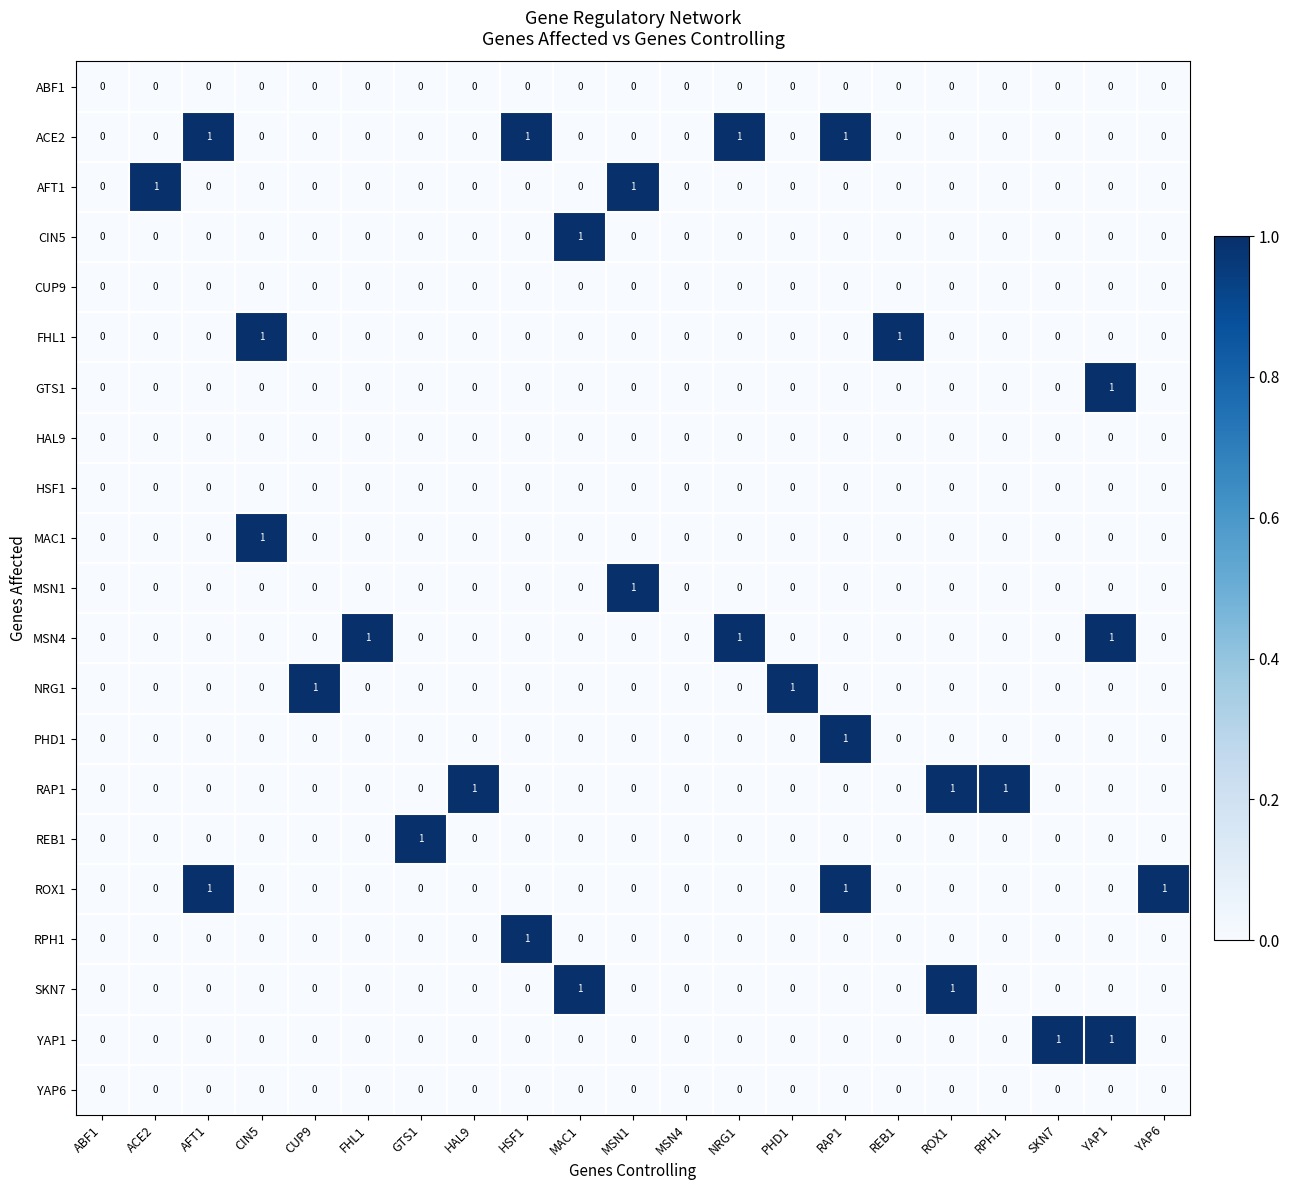

How many categories are shown in the chart?

21